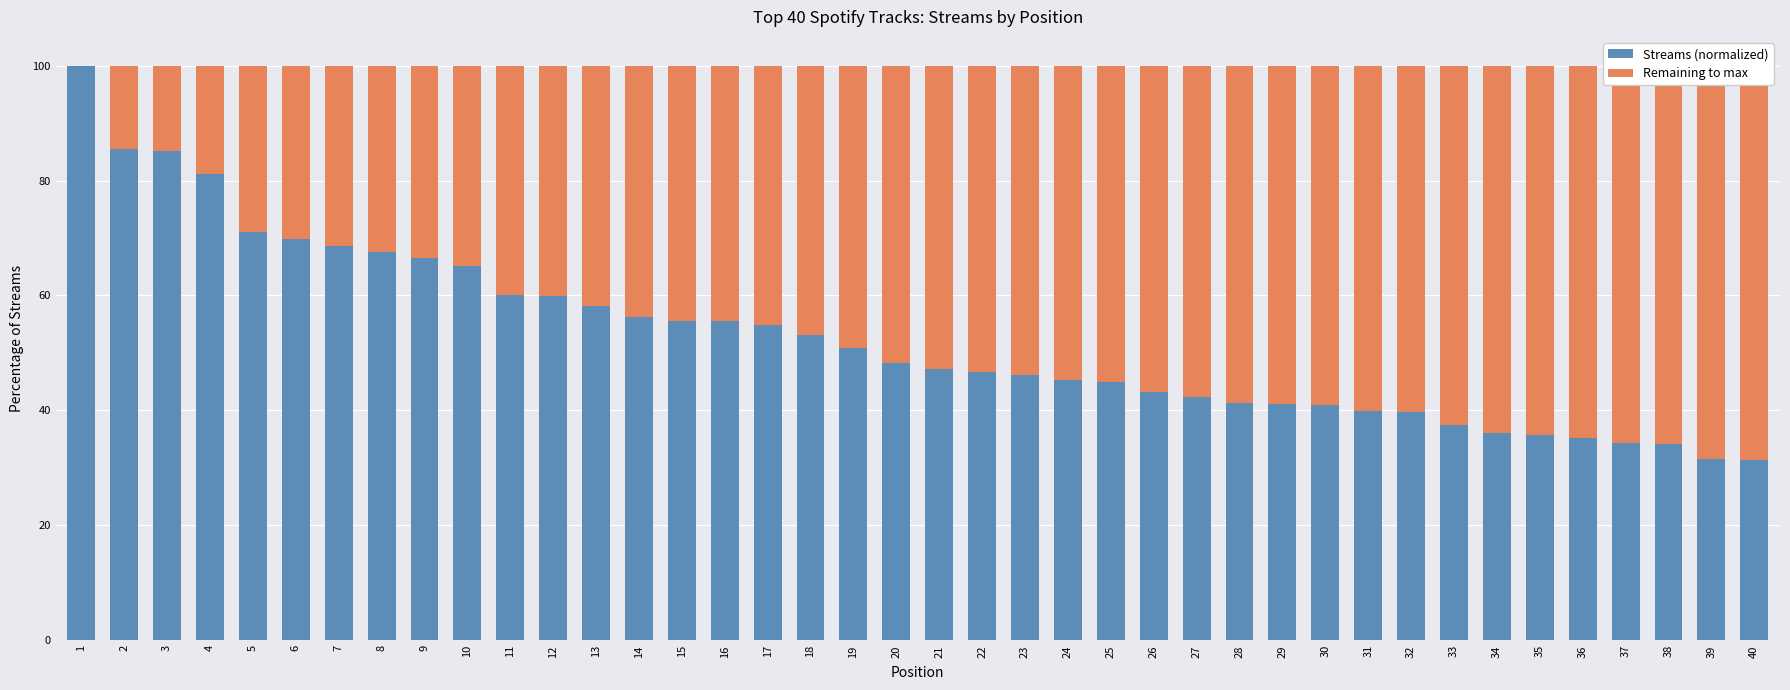

Reading right to left, extract all data points from this chart.

Streams (normalized): 40=31.3	39=31.5	38=34.2	37=34.3	36=35.3	35=35.6	34=36.1	33=37.5	32=39.8	31=39.8	30=40.9	29=41.2	28=41.3	27=42.4	26=43.2	25=45.0	24=45.2	23=46.2	22=46.8	21=47.3	20=48.2	19=50.8	18=53.2	17=54.9	16=55.5	15=55.5	14=56.3	13=58.2	12=59.8	11=60.0	10=65.2	9=66.5	8=67.6	7=68.6	6=69.9	5=71.0	4=81.2	3=85.1	2=85.5	1=100.0
Remaining to max: 40=68.7	39=68.5	38=65.8	37=65.7	36=64.7	35=64.4	34=63.9	33=62.5	32=60.2	31=60.2	30=59.1	29=58.8	28=58.7	27=57.6	26=56.8	25=55.0	24=54.8	23=53.8	22=53.2	21=52.7	20=51.8	19=49.2	18=46.8	17=45.1	16=44.5	15=44.5	14=43.7	13=41.8	12=40.2	11=40.0	10=34.8	9=33.5	8=32.4	7=31.4	6=30.1	5=29.0	4=18.8	3=14.9	2=14.5	1=0.0